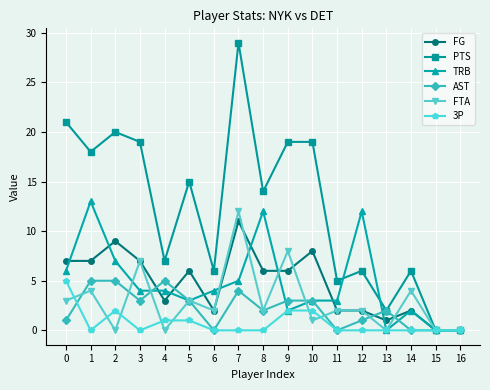

The AST series shows 0 at 16. True or false?

True